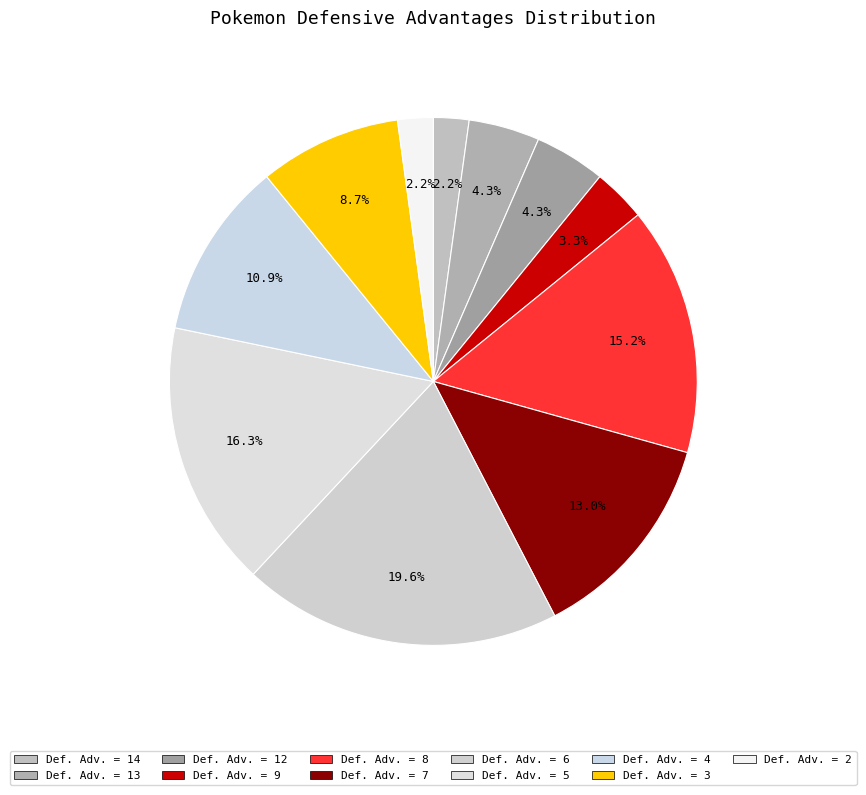

Which slice is the largest?

6 (6 defensive advantages)